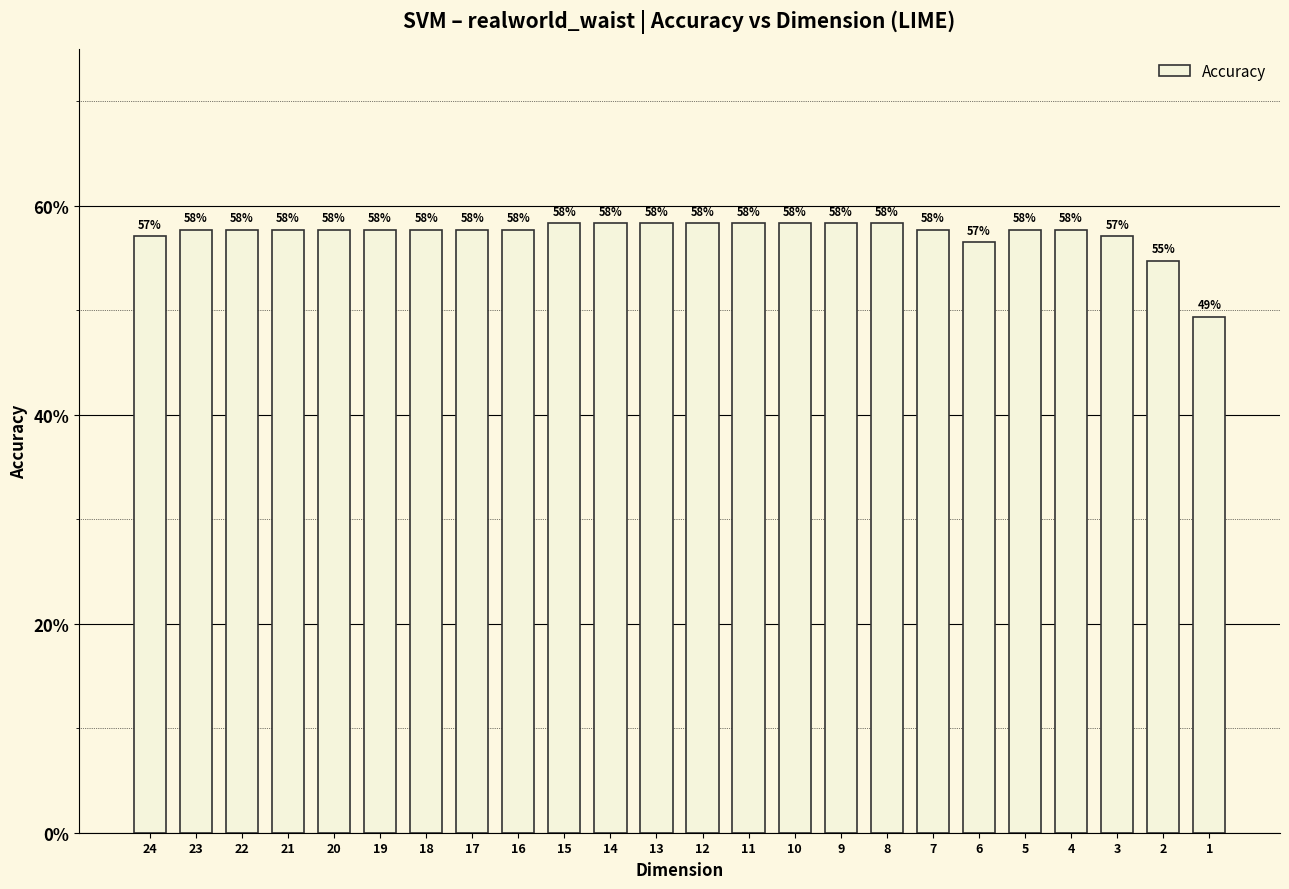

Are the bars horizontal?

No